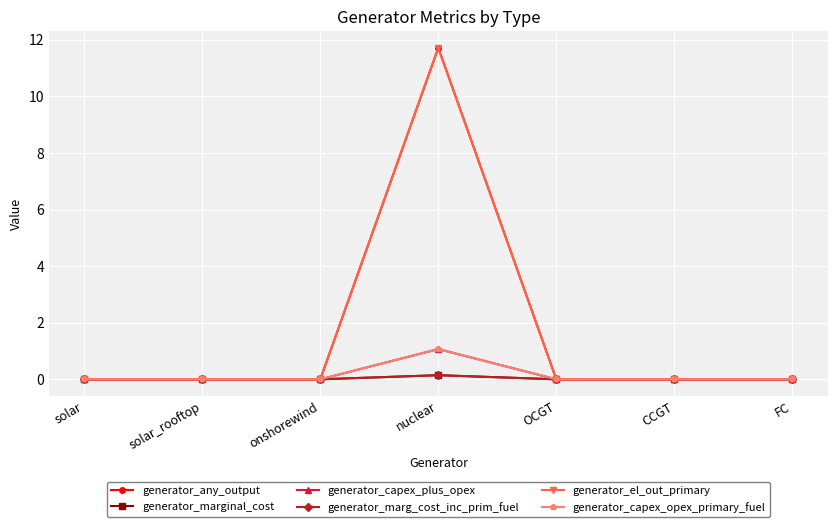

List the labels in order of generator_capex_opex_primary_fuel value, largest first.

nuclear, OCGT, solar, solar_rooftop, onshorewind, CCGT, FC